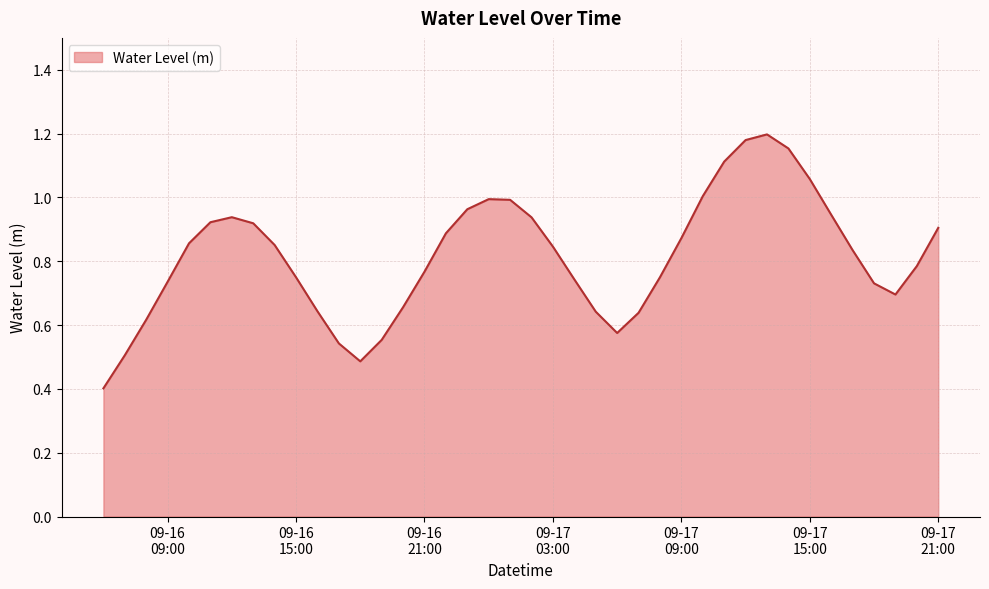

True or false: the data has more than 1 interior local peaks.

True